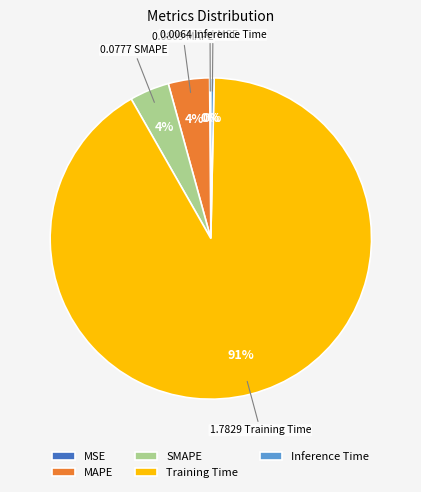

Does any single category account for the majority?

Yes